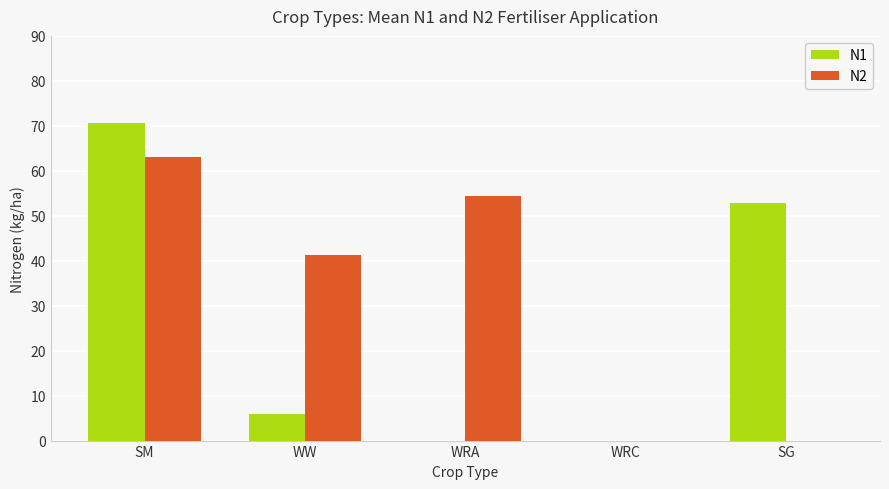

At which label is N1 closest to 35?

SG